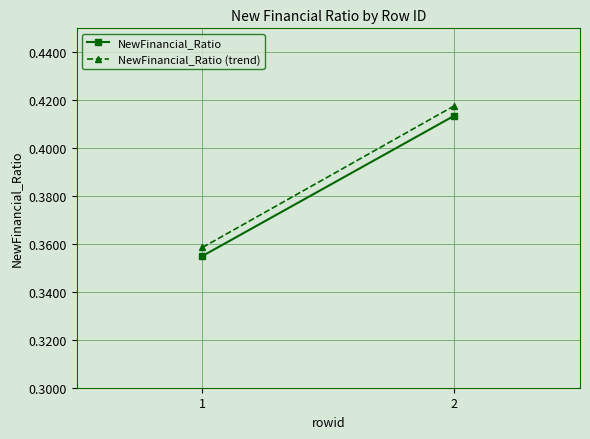

At which label does NewFinancial_Ratio reach its peak?

2